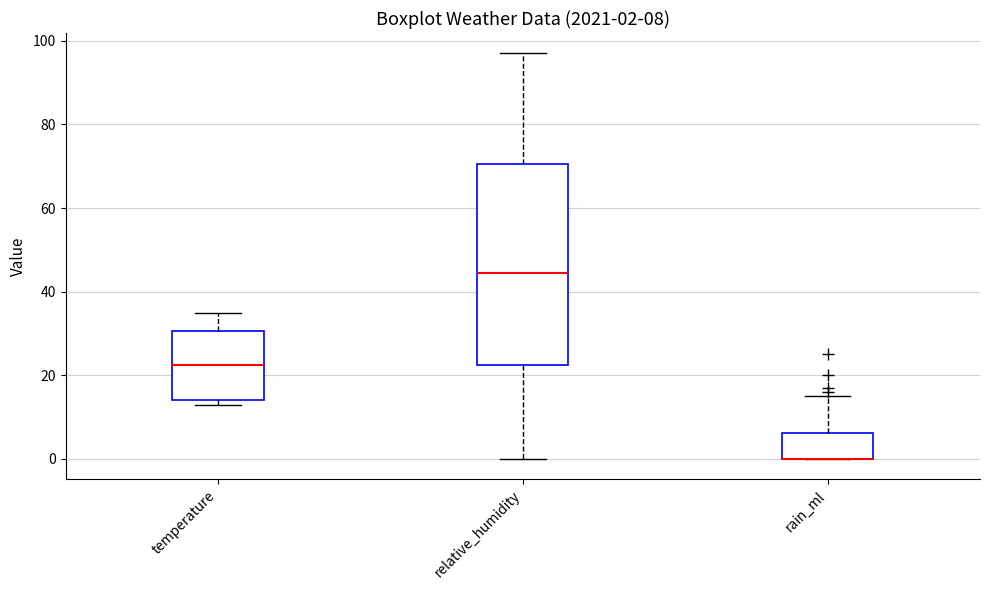

Which box is the tallest, from its lower edge to its upper edge?

relative_humidity